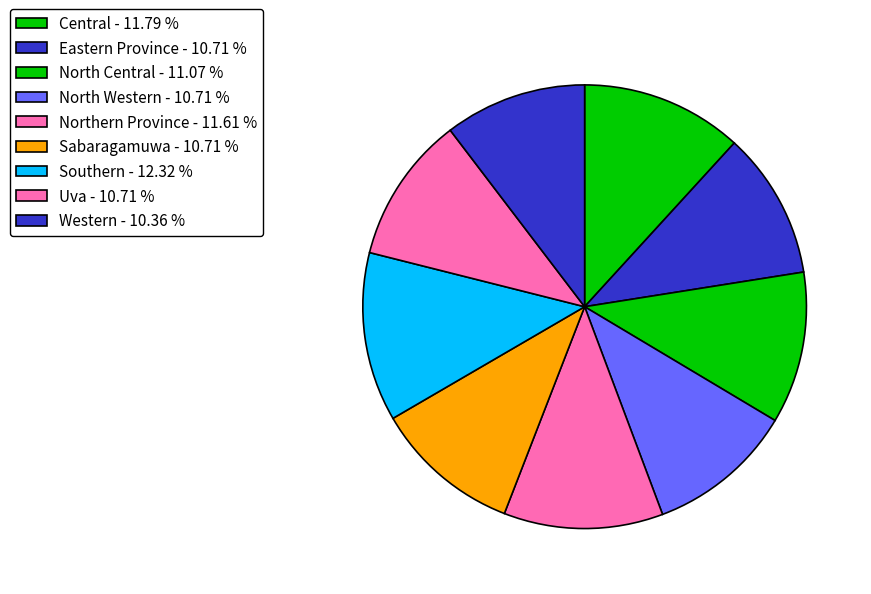

Is North Western the majority of the pie?

No